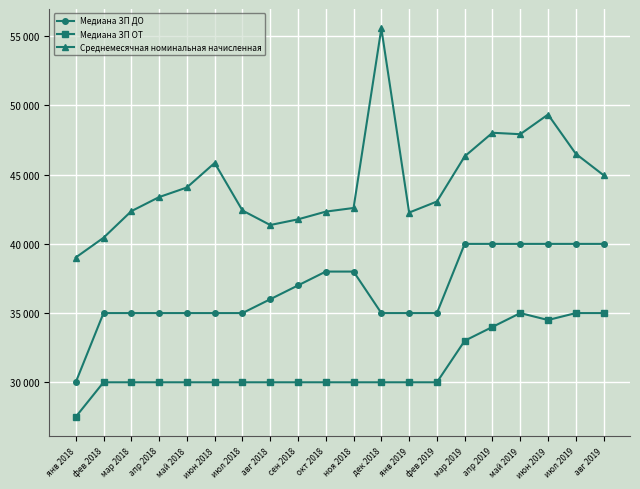

What are all the series names shown in the legend?

Медиана ЗП ДО, Медиана ЗП ОТ, Среднемесячная номинальная начисленная